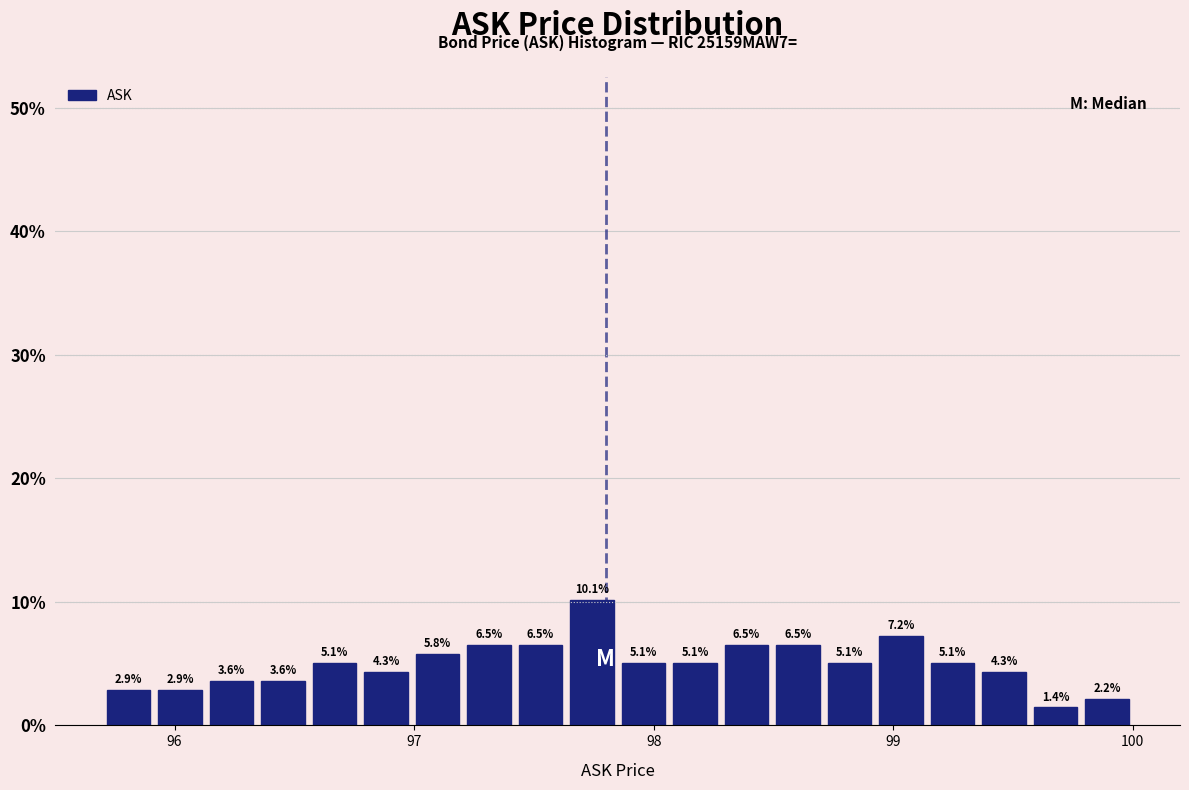

Read against the x-axis, roughly where is the centre of the tallest bar?

97.7